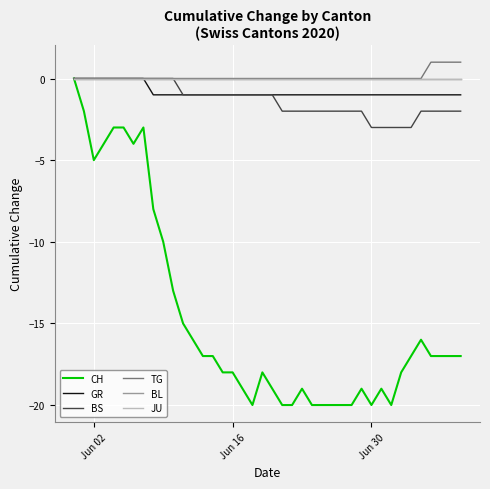

True or false: CH and BL cross at least once.

False